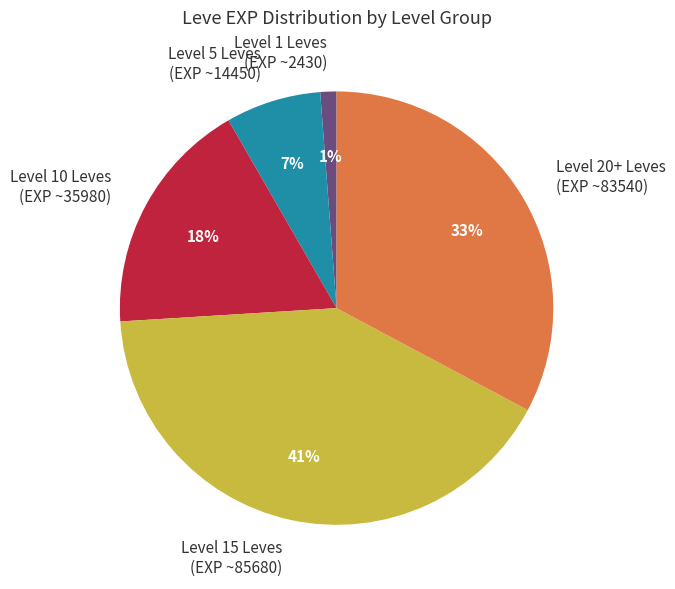

Is the sum of Level 20+ Leves (EXP ~83540) and Level 1 Leves (EXP ~2430) greater than half?

No